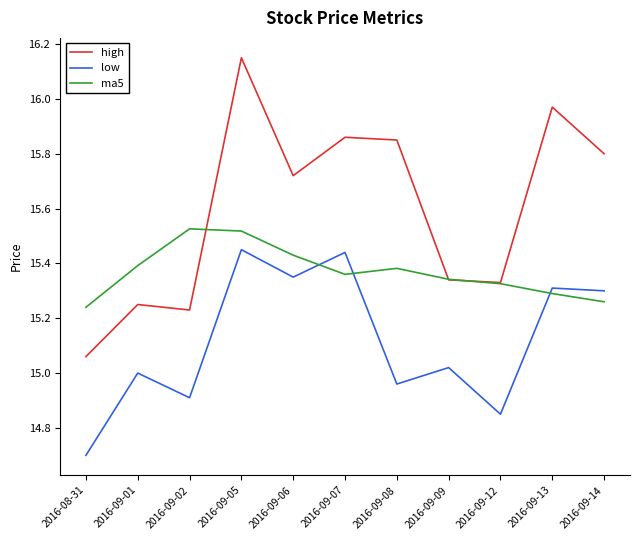

At which category is the sum across all series the highest?

2016-09-05